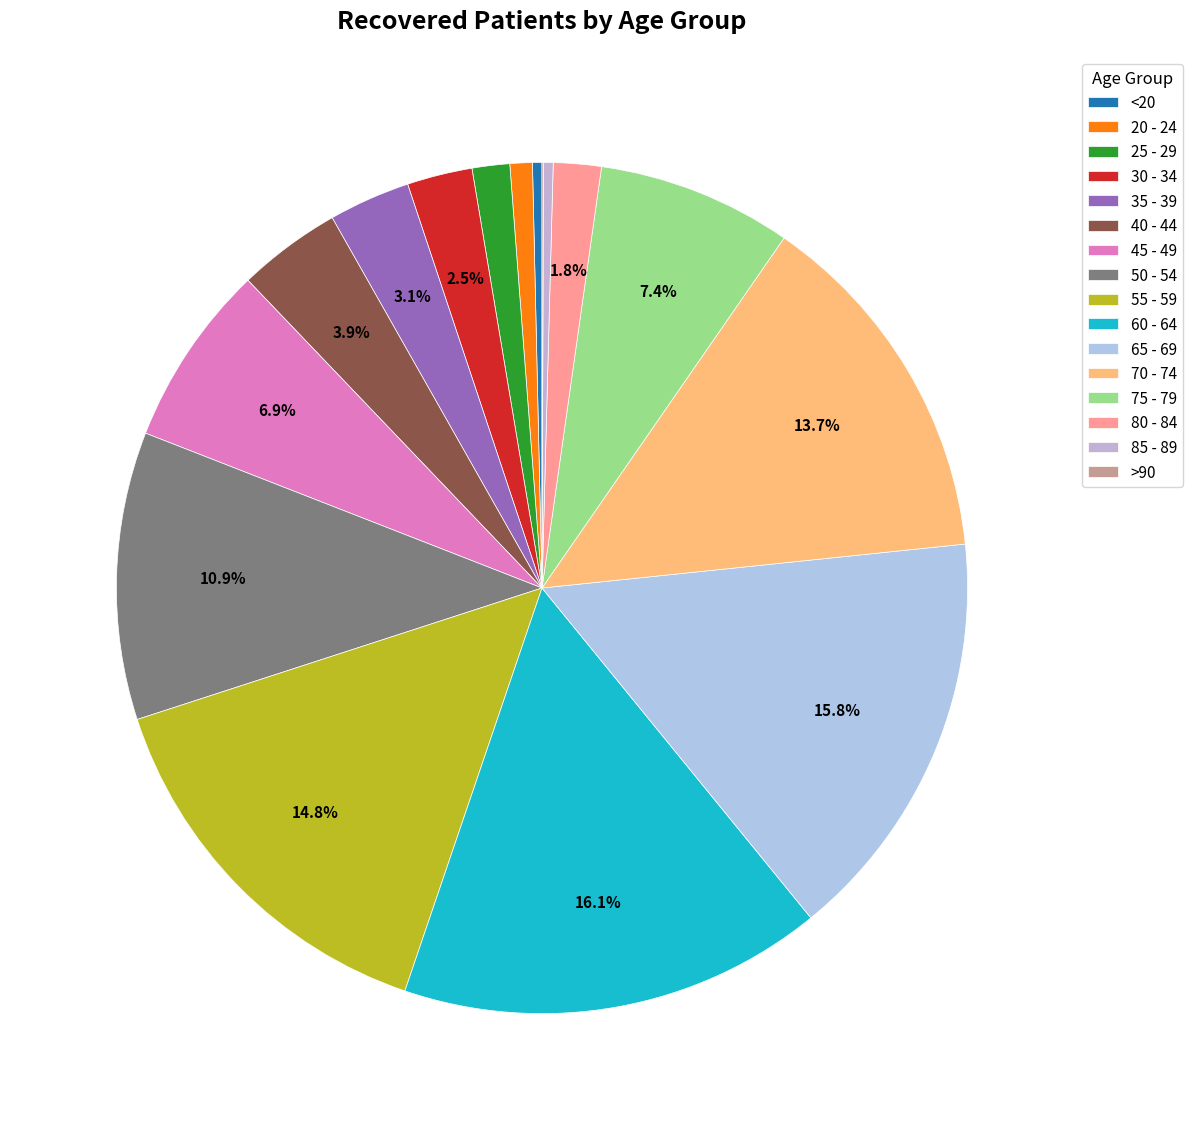

Which has a higher value, 60 - 64 or 40 - 44?

60 - 64